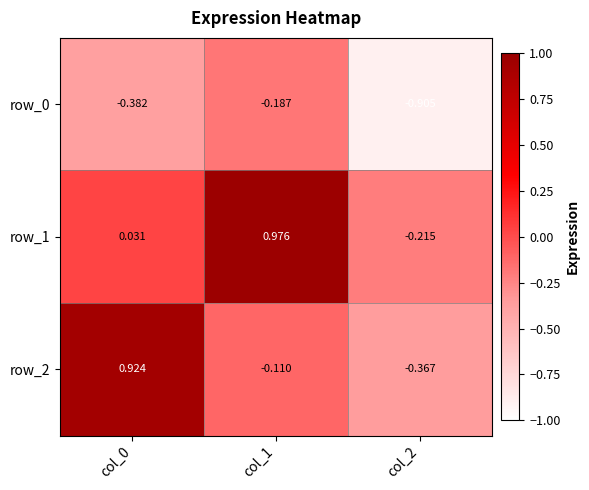

How many values in row_2 are above zero?

1